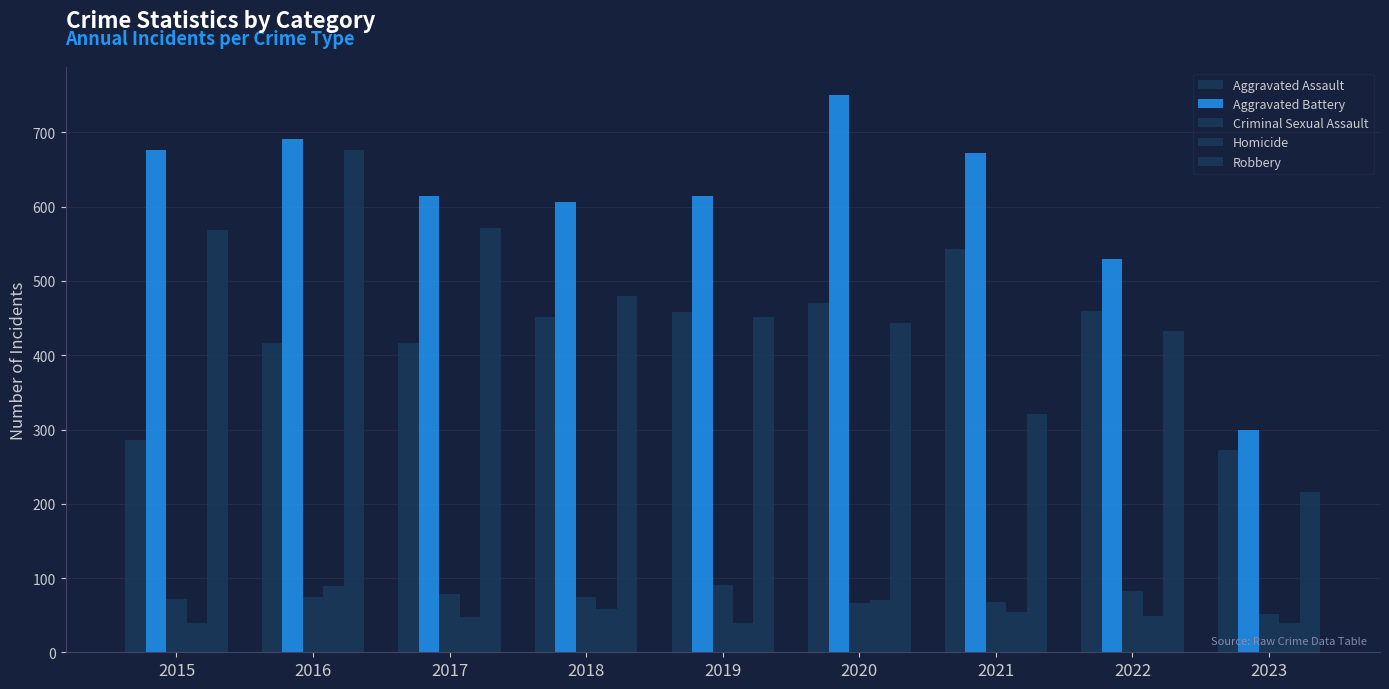

What is the lowest value of the Homicide series?

39